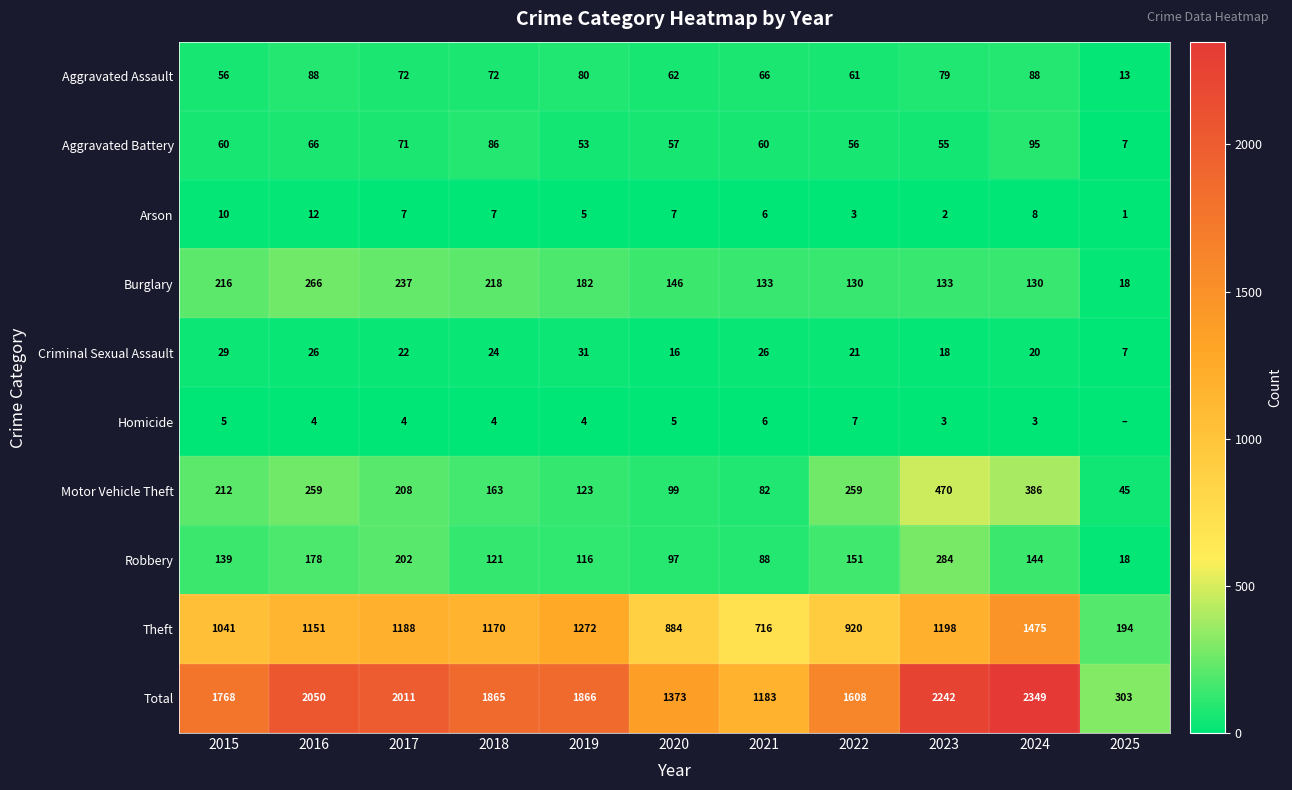

At which label is Theft closest to 834?

2020